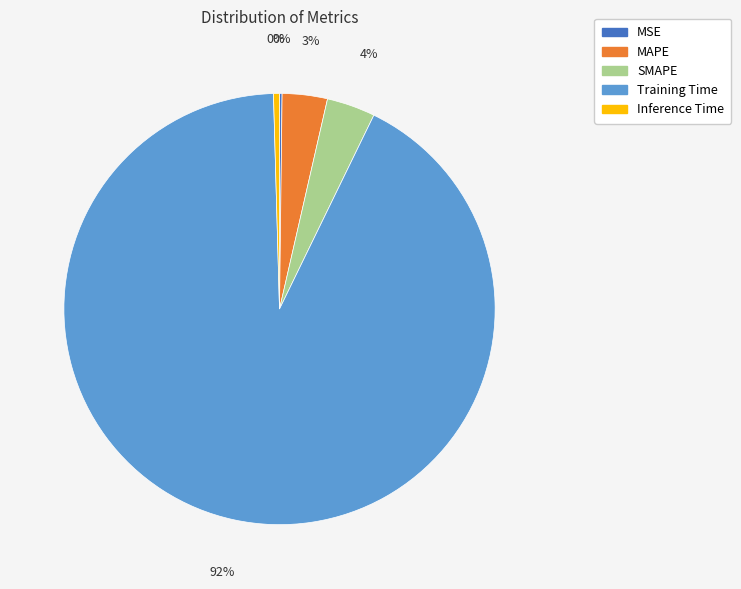

To the nearest percent, what portion does SMAPE represent?

4%